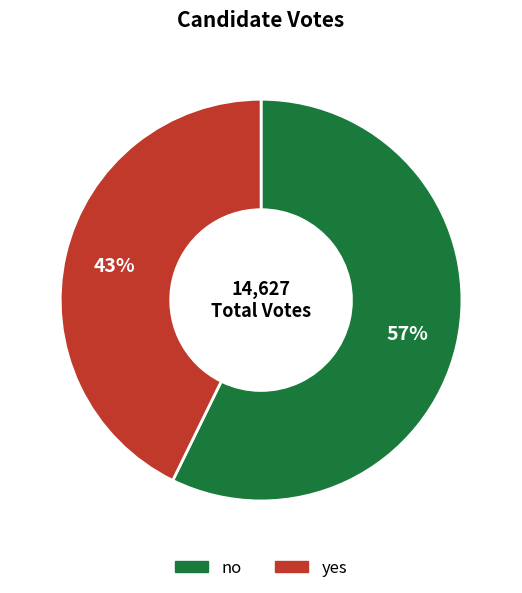

To the nearest percent, what percentage of the pie is yes?

43%